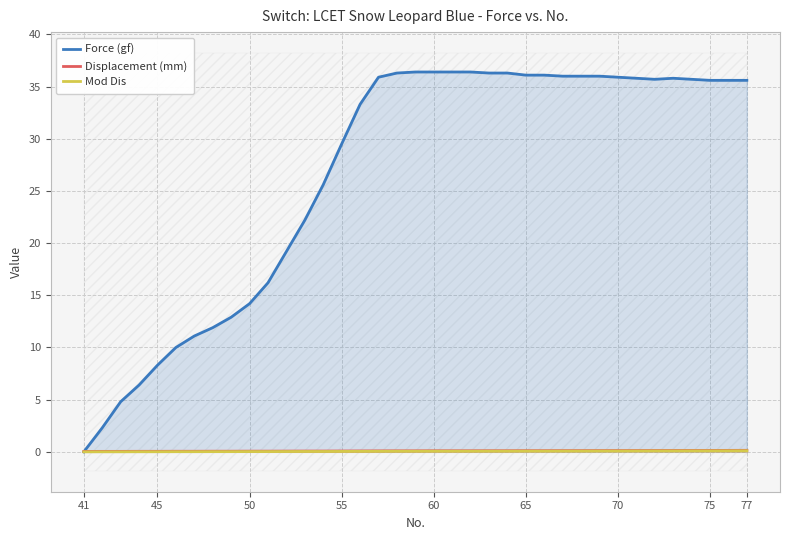

Is it true that Displacement (mm) equals 0.0 at 41?

True